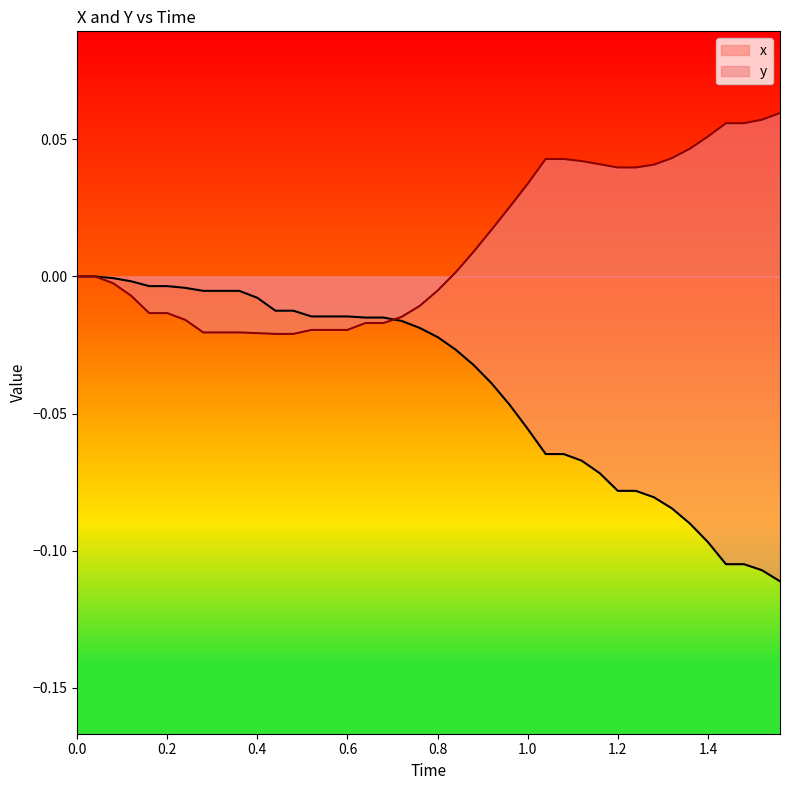

How many intersections are there between x and y?

1